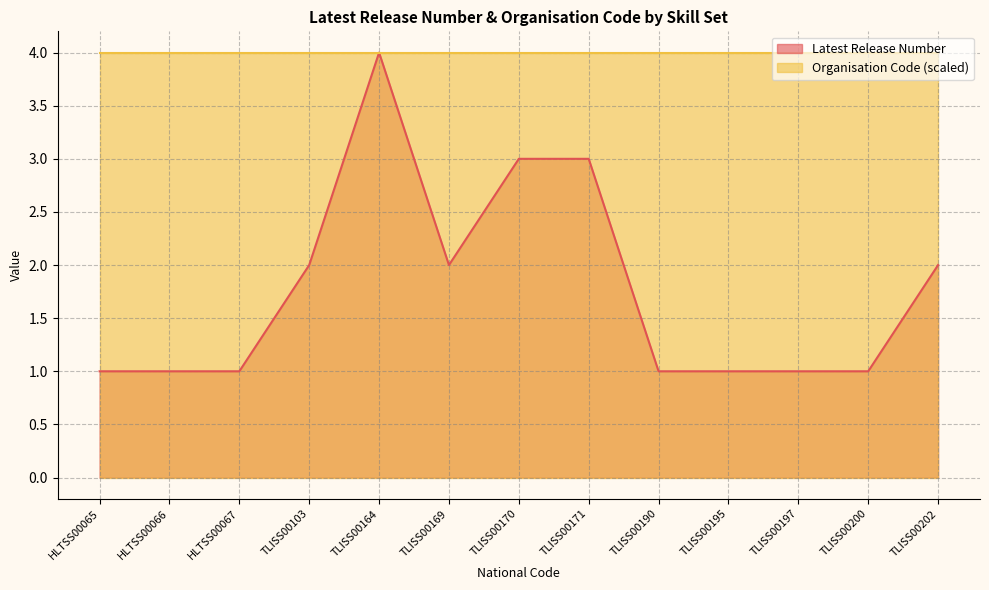

What is the spread (max minus min) of values at TLISS00197?

3